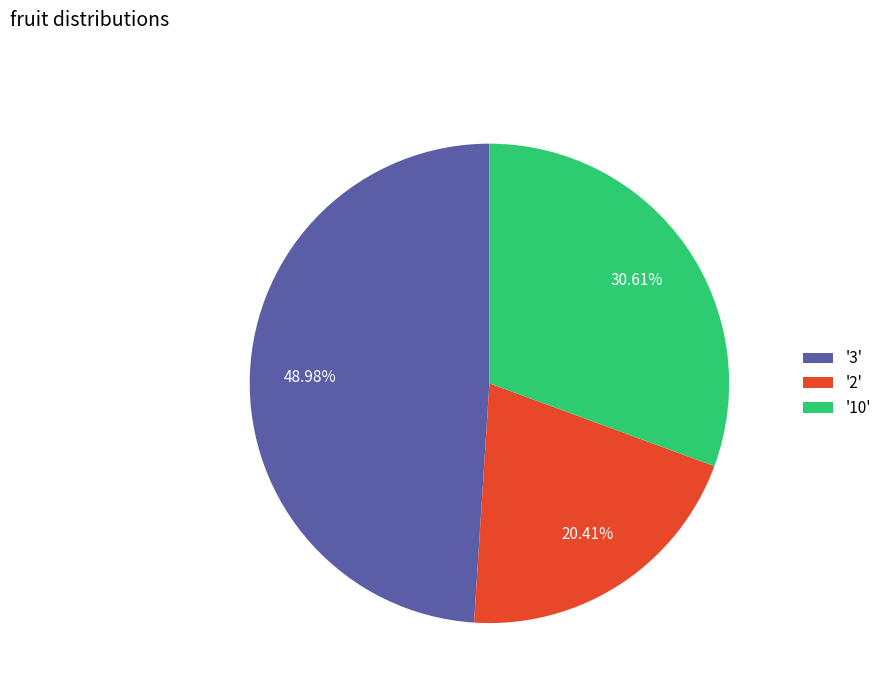

Combined, do '10' and '2' account for over 50%?

Yes